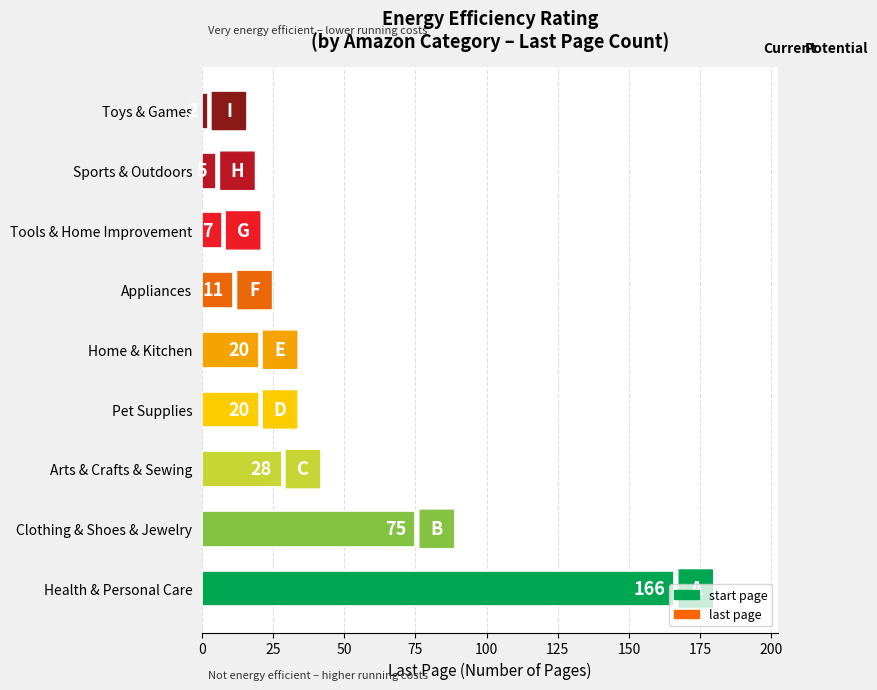

What is the maximum value shown in the chart?

166